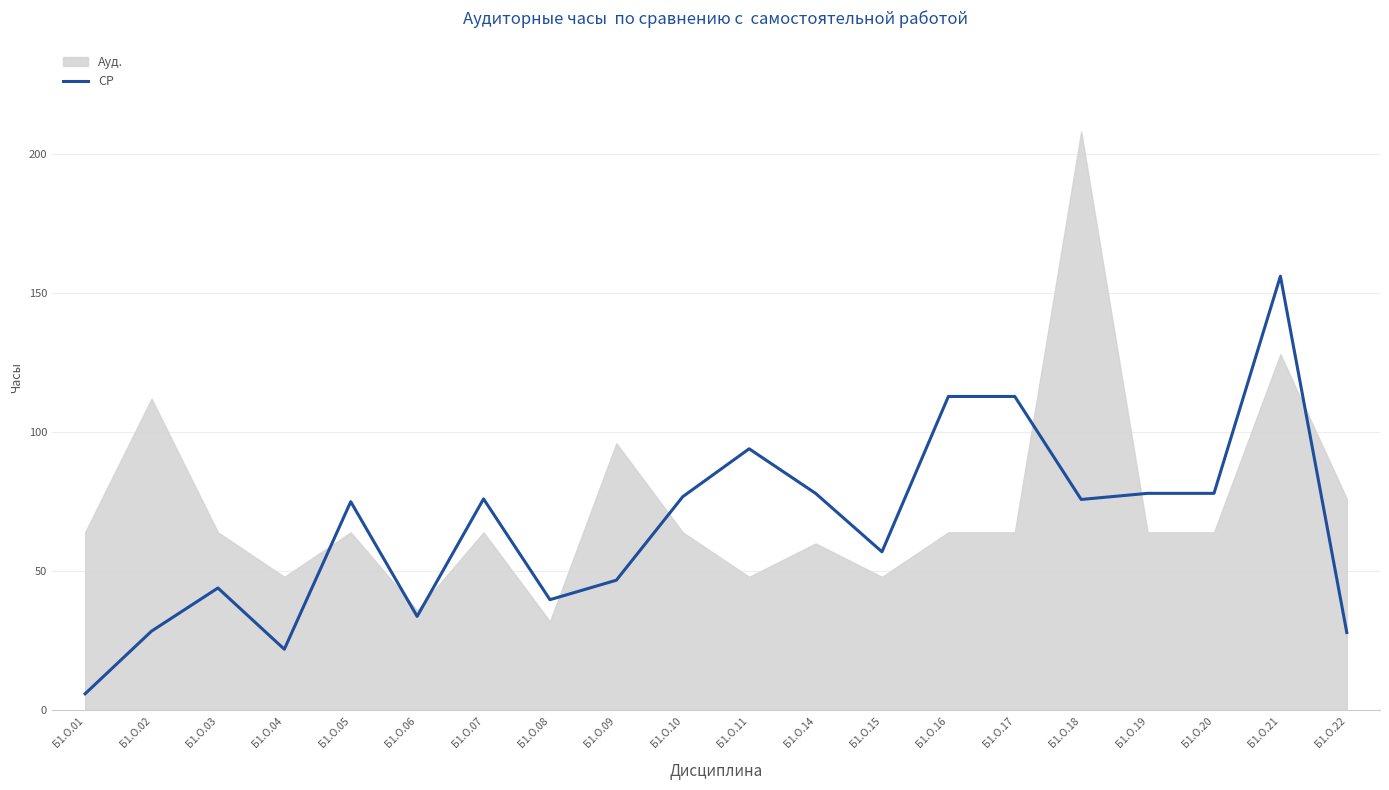

True or false: the data shows 81.3 at Б1.О.09.

False